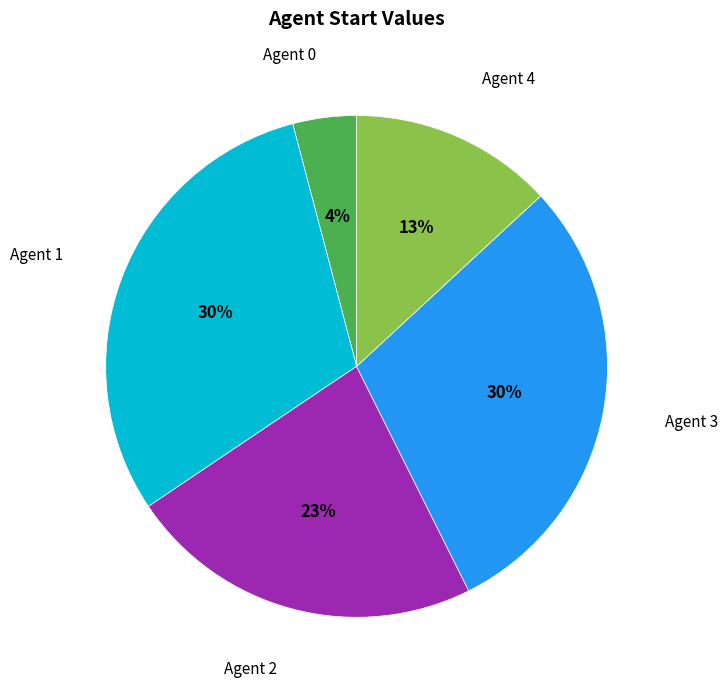

The Agent 0 slice represents 4% of the pie. True or false?

True